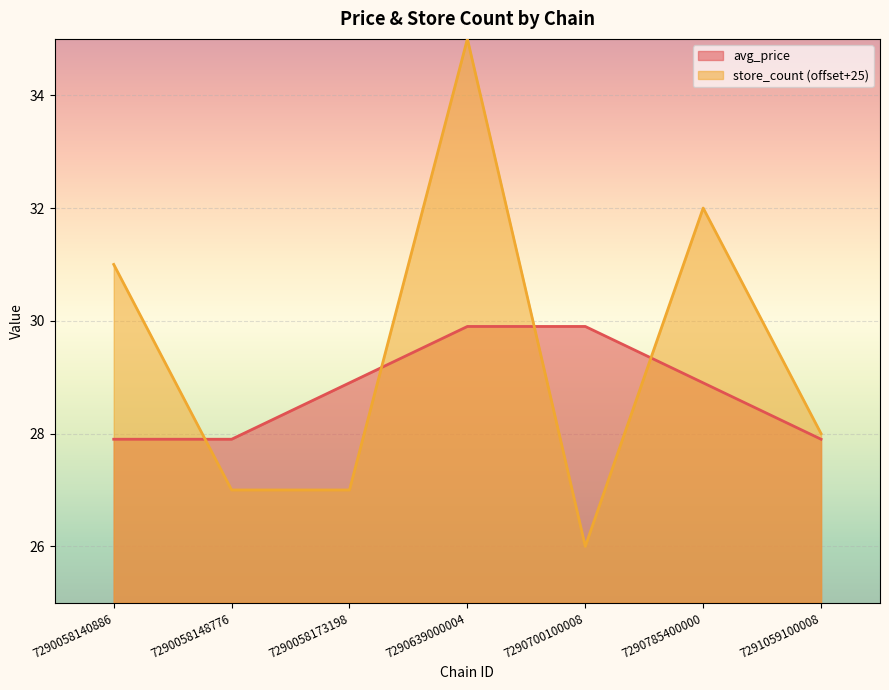

What is the total value across all series at 7290058148776?

54.9